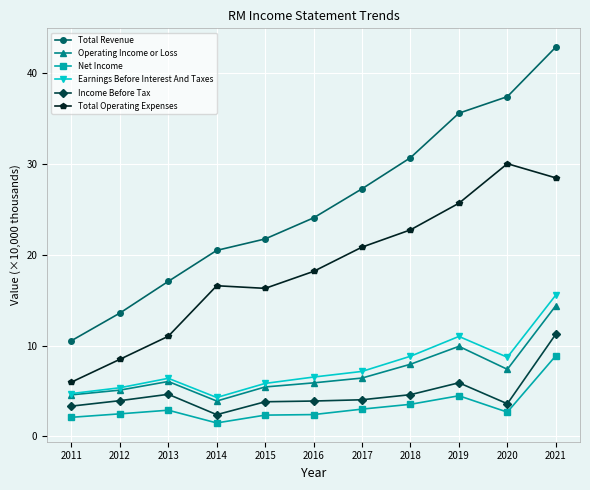

What is the difference between the highest and lowest values at 2012?

11.1